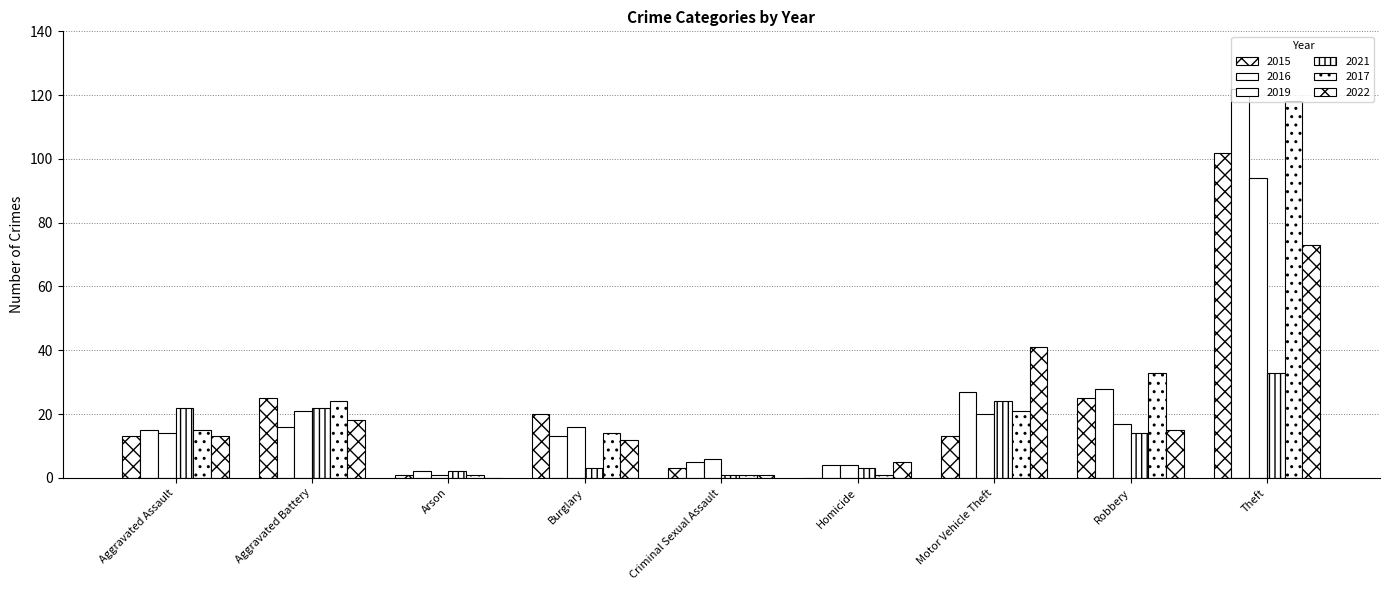

Are the bars grouped side by side (vs. stacked)?

Yes